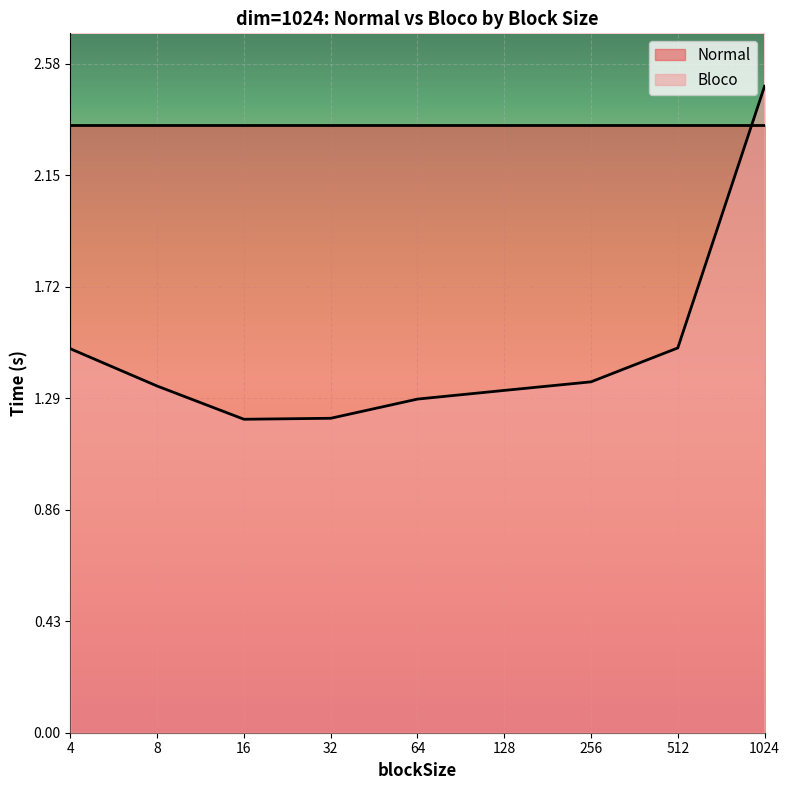

How many lines are shown in the chart?

2